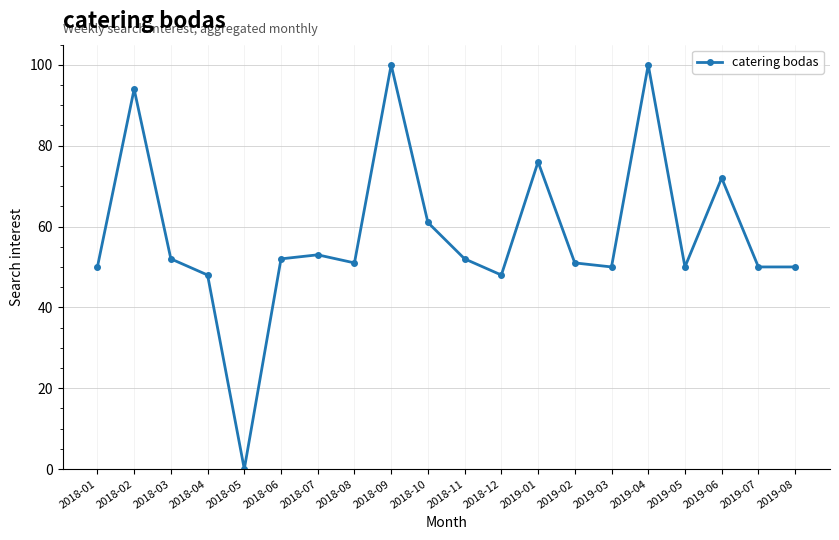

Which category has the lowest value across all series?

2018-05